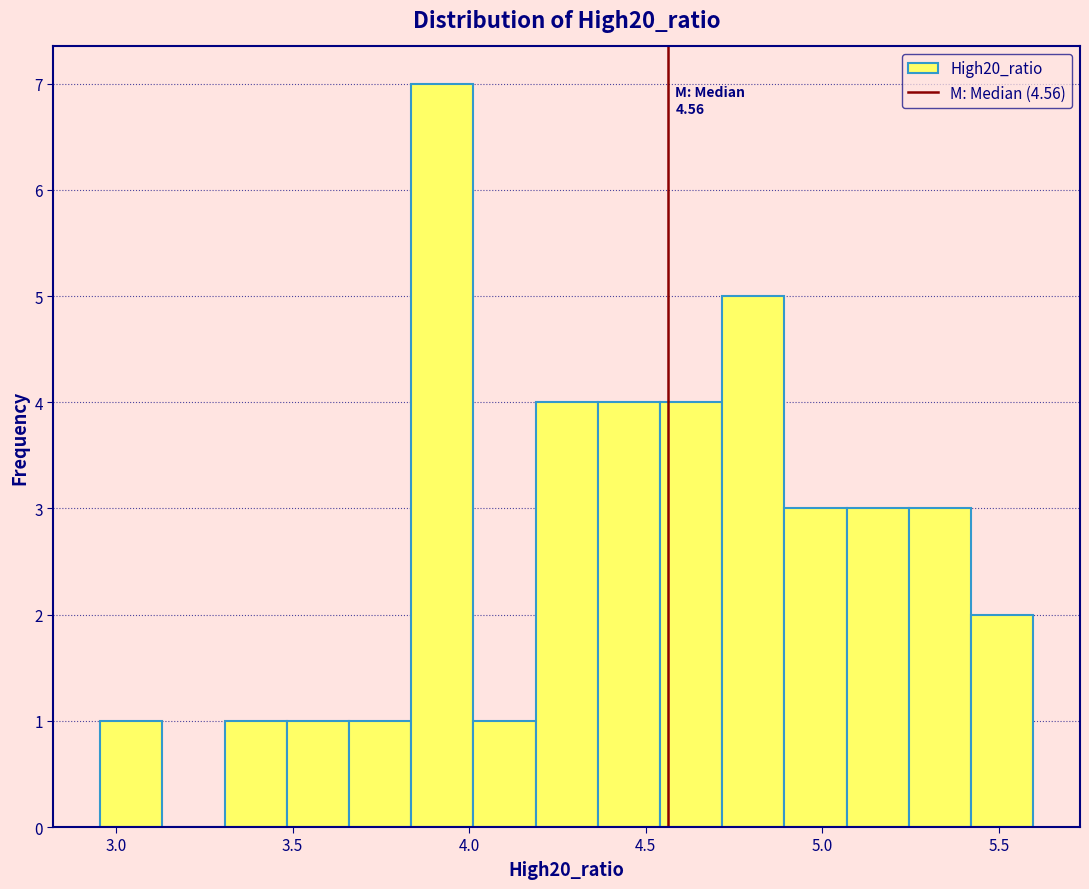

Around what value on the x-axis is the tallest bar? Give the approximate position of its centre, as read against the axis.

3.90